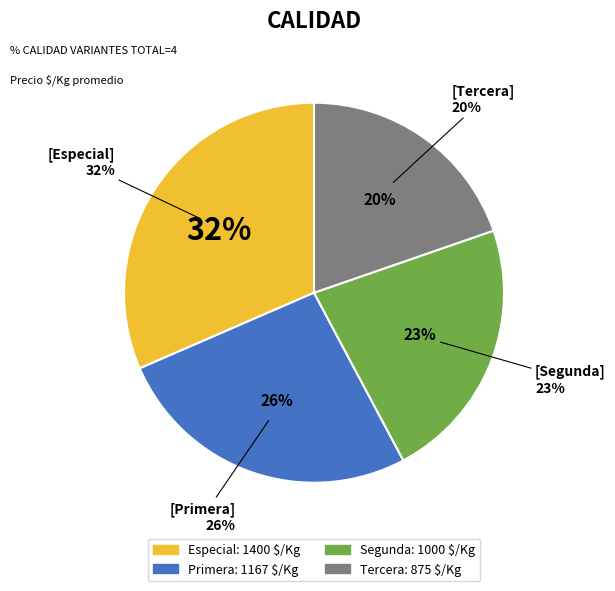

How many segments does this pie chart have?

4